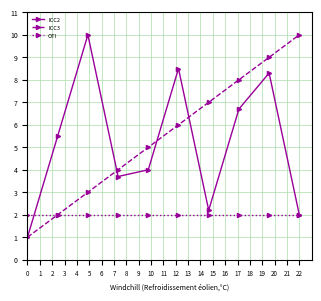

How many data points in ICC2 are above 5?

5